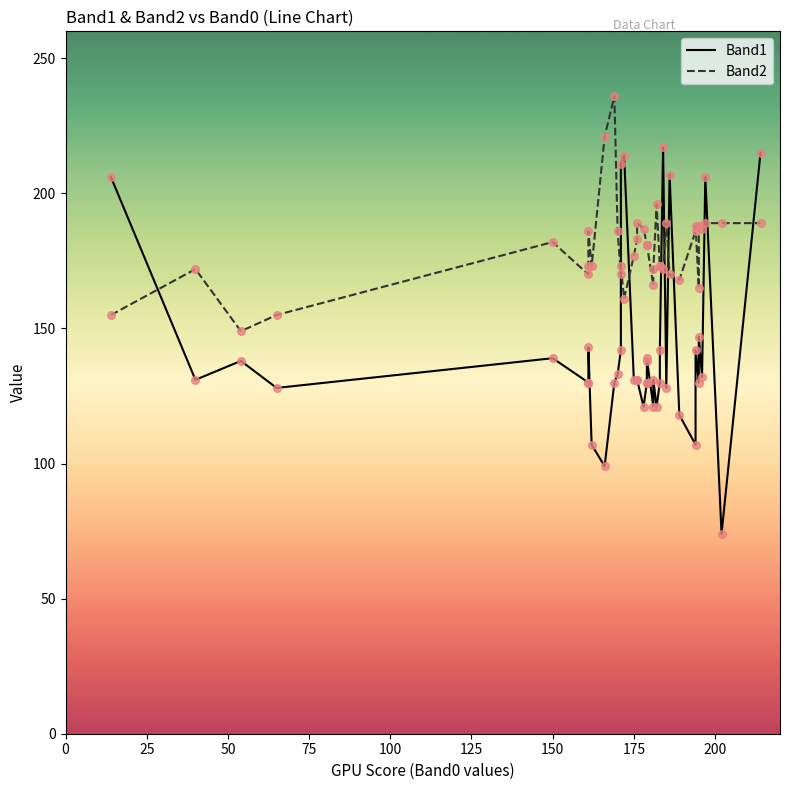

Which series reaches the maximum Y coordinate?

Band2